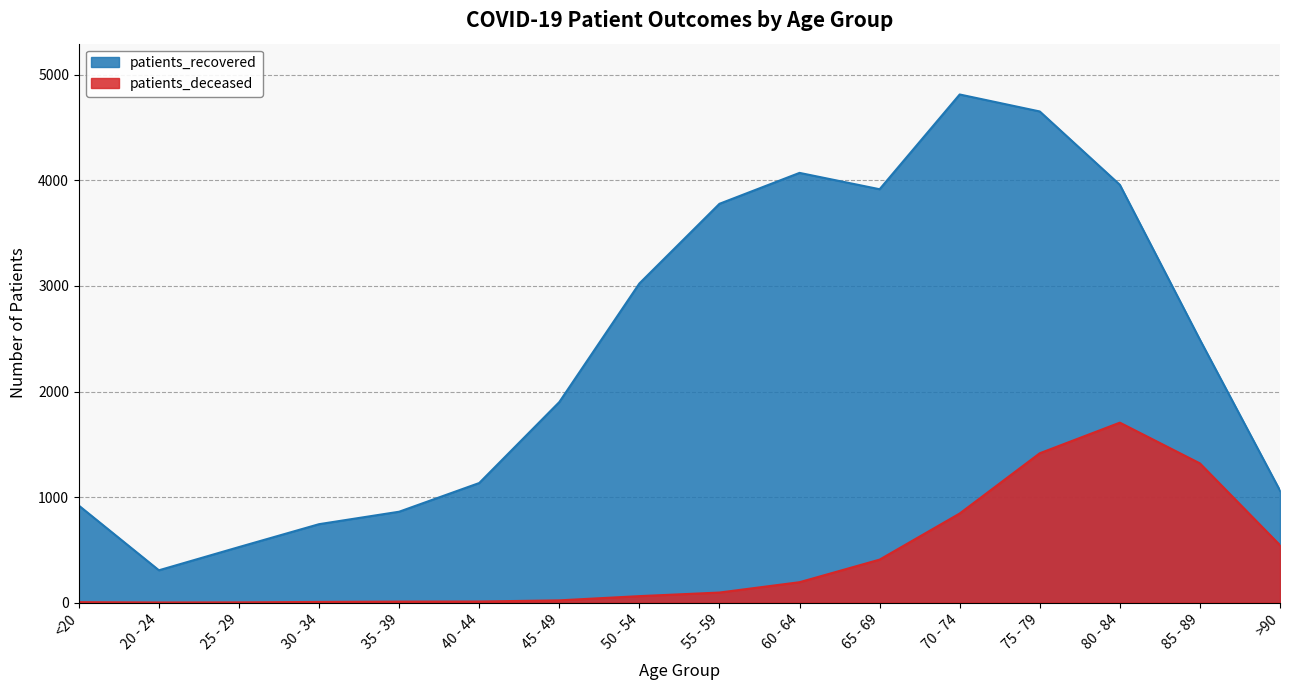

At how many categories does at least one series exceed 84?

16